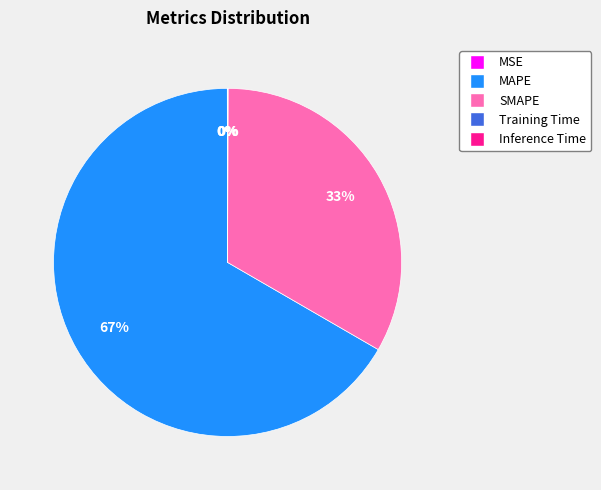

Between SMAPE and MAPE, which is larger?

MAPE